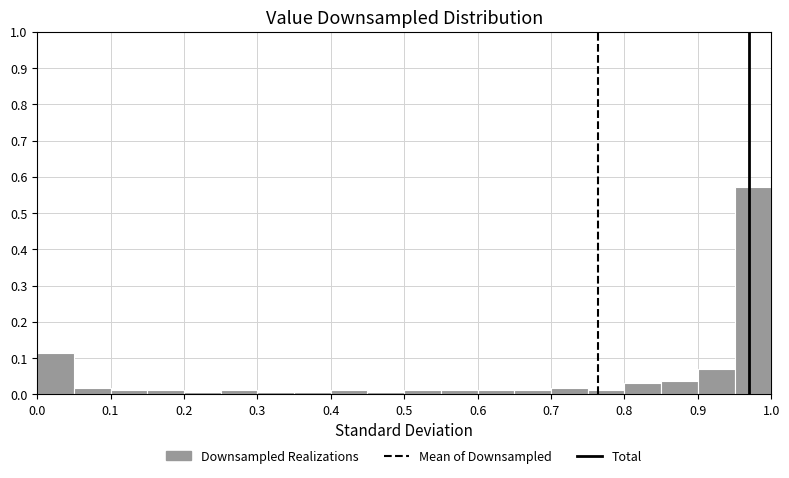

Reading left to right, transcribe this chart: for each bar, give the range it covers on the x-axis and its height. The values are not printed on the chart, so give them approximately, as read against the axis.

0.00 to 0.05: 0.11
0.05 to 0.10: 0.02
0.10 to 0.15: 0.01
0.15 to 0.20: 0.01
0.20 to 0.25: under 0.01
0.25 to 0.30: 0.01
0.30 to 0.35: under 0.01
0.35 to 0.40: under 0.01
0.40 to 0.45: 0.01
0.45 to 0.50: under 0.01
0.50 to 0.55: 0.01
0.55 to 0.60: 0.01
0.60 to 0.65: 0.01
0.65 to 0.70: 0.01
0.70 to 0.75: 0.02
0.75 to 0.80: 0.01
0.80 to 0.85: 0.03
0.85 to 0.90: 0.04
0.90 to 0.95: 0.07
0.95 to 1.00: 0.57